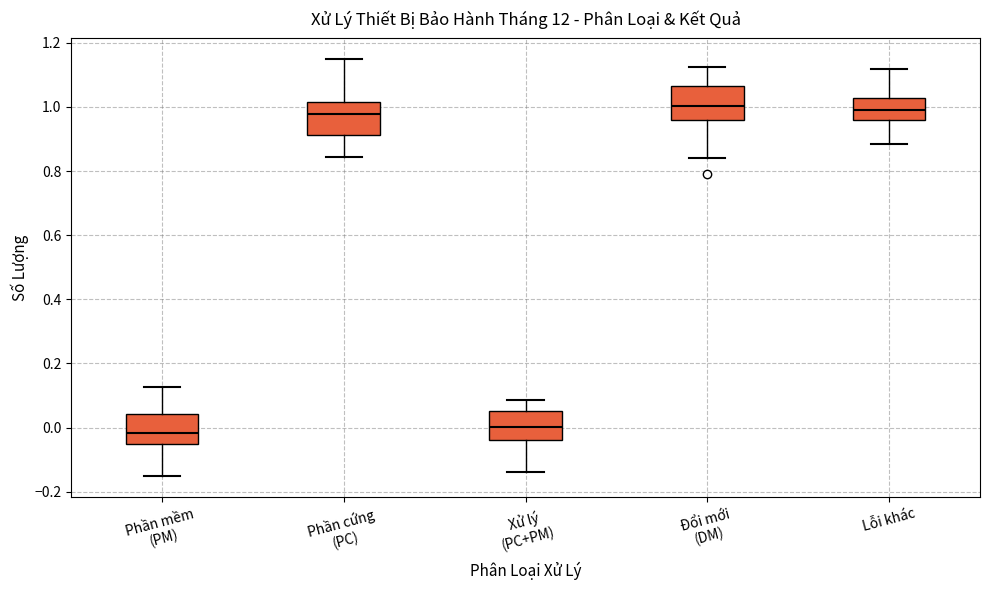

Reading left to right, transcribe this box plot: for each box, give where its median line is, the range the box spans, and where its two whiskers end, as read against the y-axis. The values are not printed on the chart, so give them approximately, as read against the axis.

Phần mềm (PM): median -0.02, box -0.06 to 0.04, whiskers -0.16 to 0.12
Phần cứng (PC): median 0.98, box 0.92 to 1.02, whiskers 0.84 to 1.14
Xử lý (PC+PM): median 0.00, box -0.04 to 0.06, whiskers -0.14 to 0.08
Đổi mới (DM): median 1.00, box 0.96 to 1.06, whiskers 0.84 to 1.12
Lỗi khác: median 1.00, box 0.96 to 1.02, whiskers 0.88 to 1.12